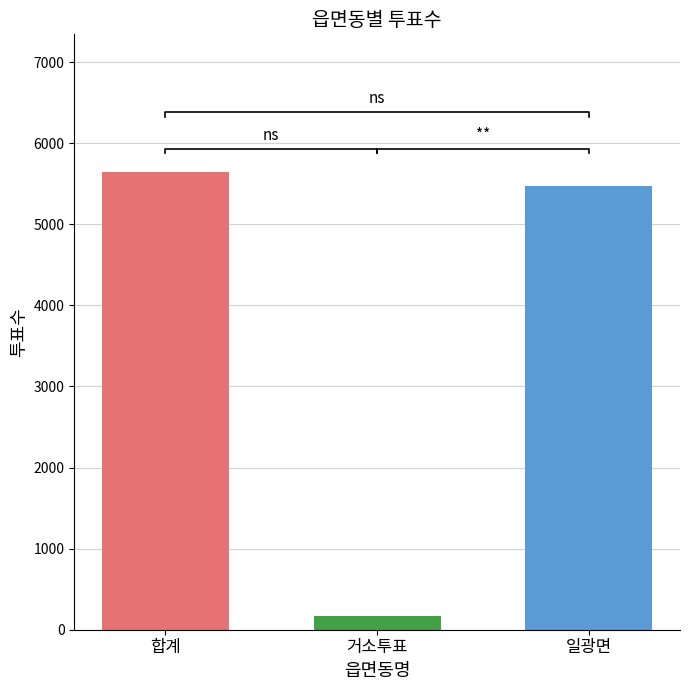

Between 합계 and 일광면, which is larger?

합계